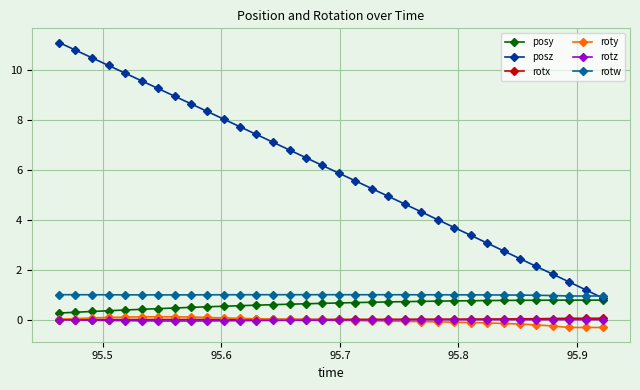

What are all the series names shown in the legend?

posy, posz, rotx, roty, rotz, rotw